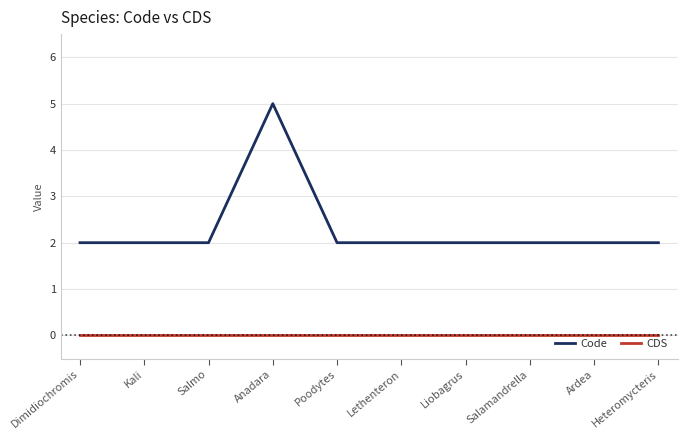

Is the value of CDS at Lethenteron greater than the value of Code at Anadara?

No